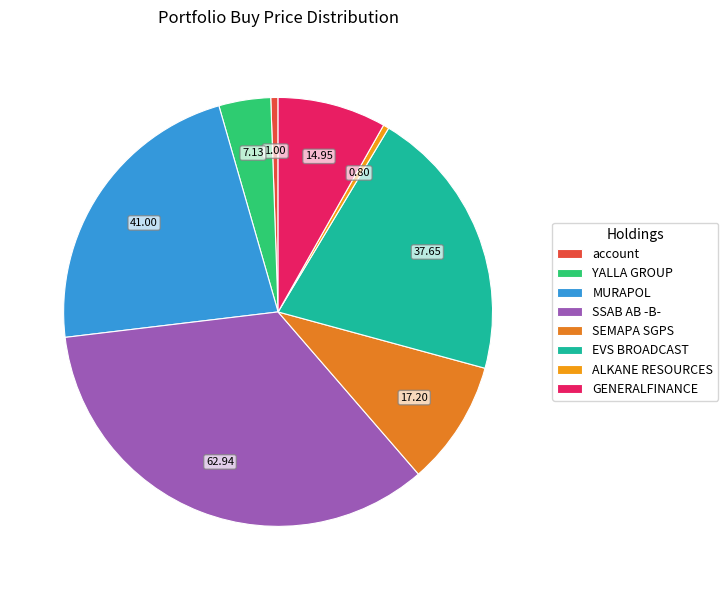

To the nearest percent, what is the combined percentage of GENERALFINANCE and account?

9%